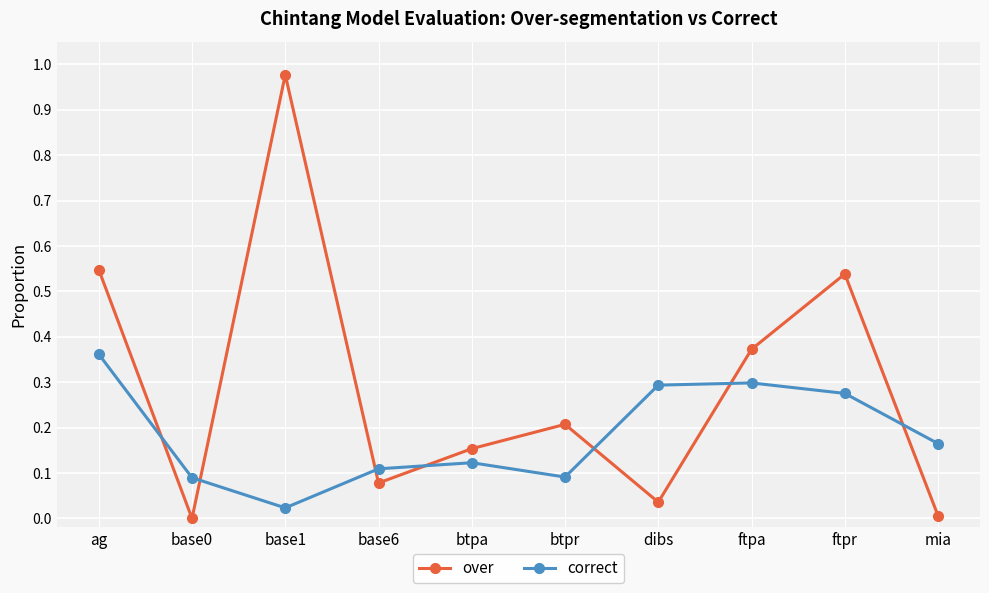

Which series has the largest range (max minus min)?

over